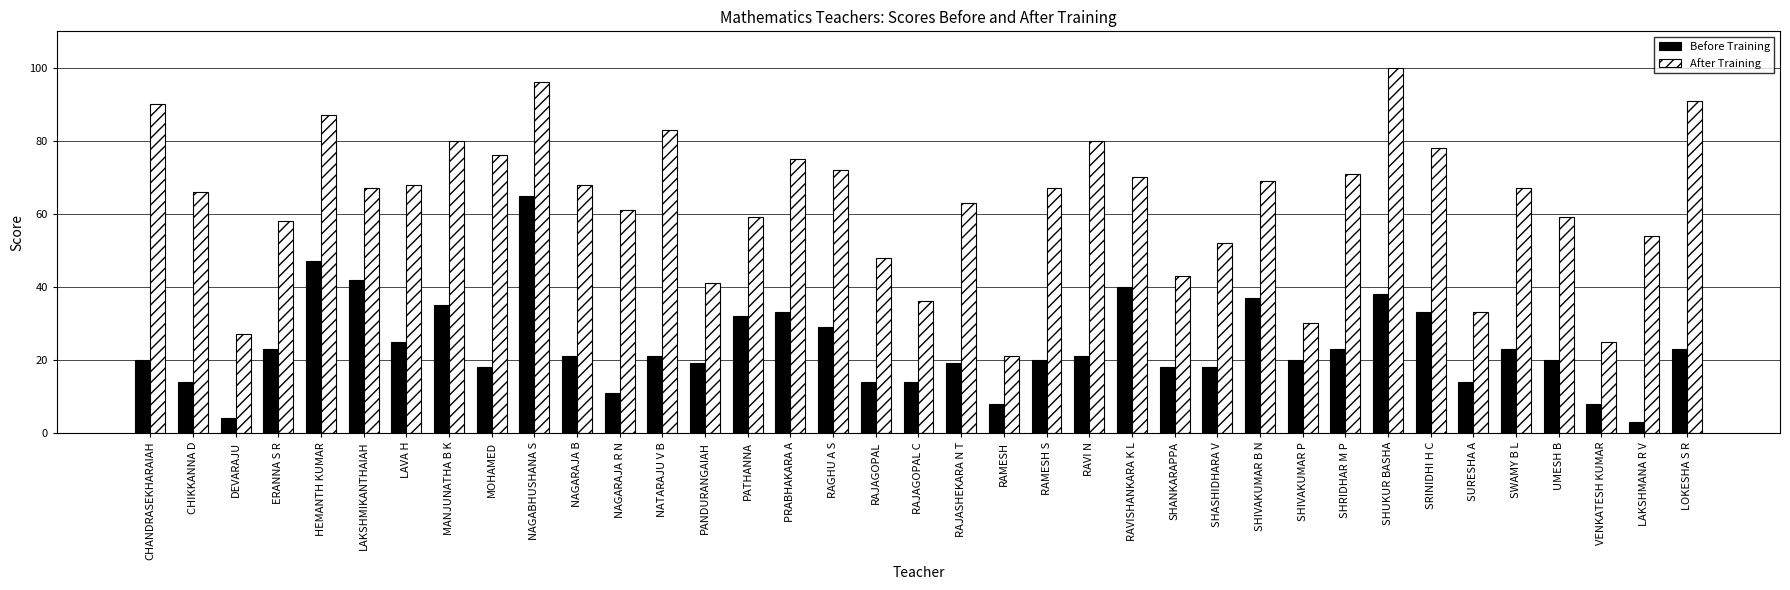

True or false: Before Training has a value of 23 at ERANNA S R.

True